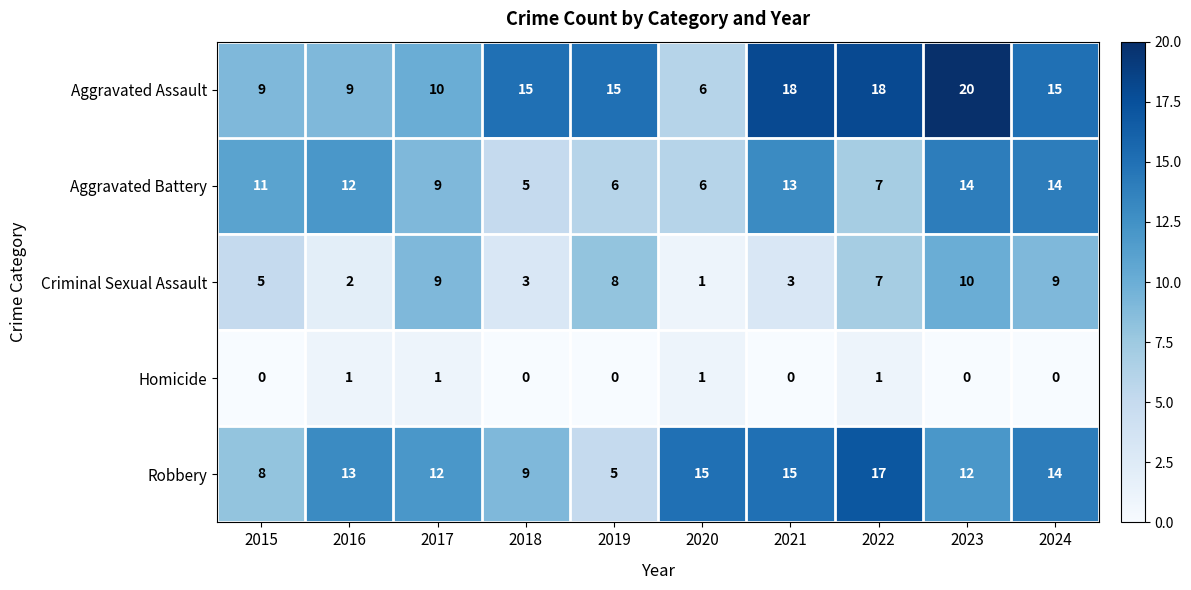

How many Homicide values are between 0 and 1?

10